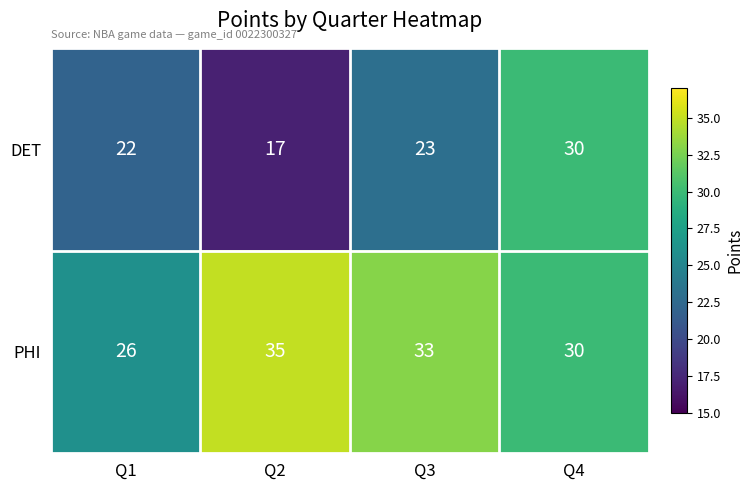

What is the difference between the second highest and minimum values in the DET series?

6